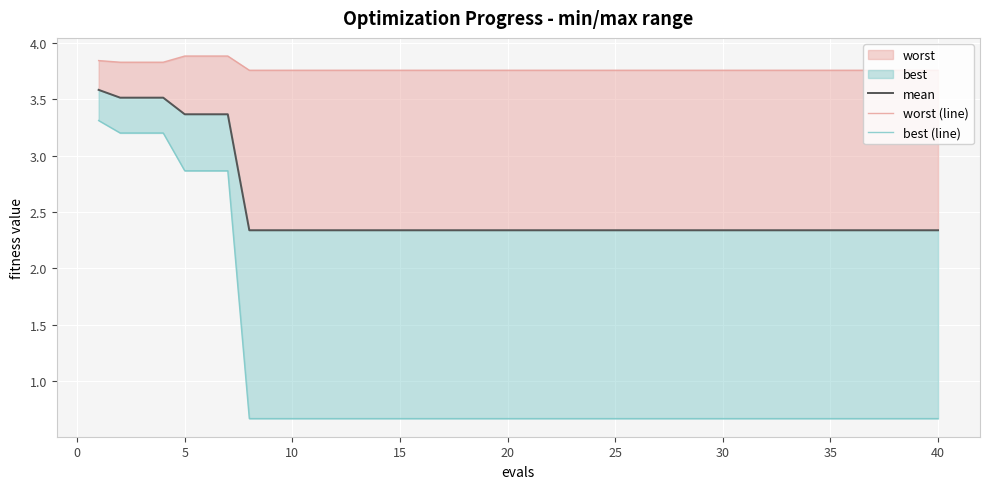

Which series has the largest total across all categories?

worst (line)